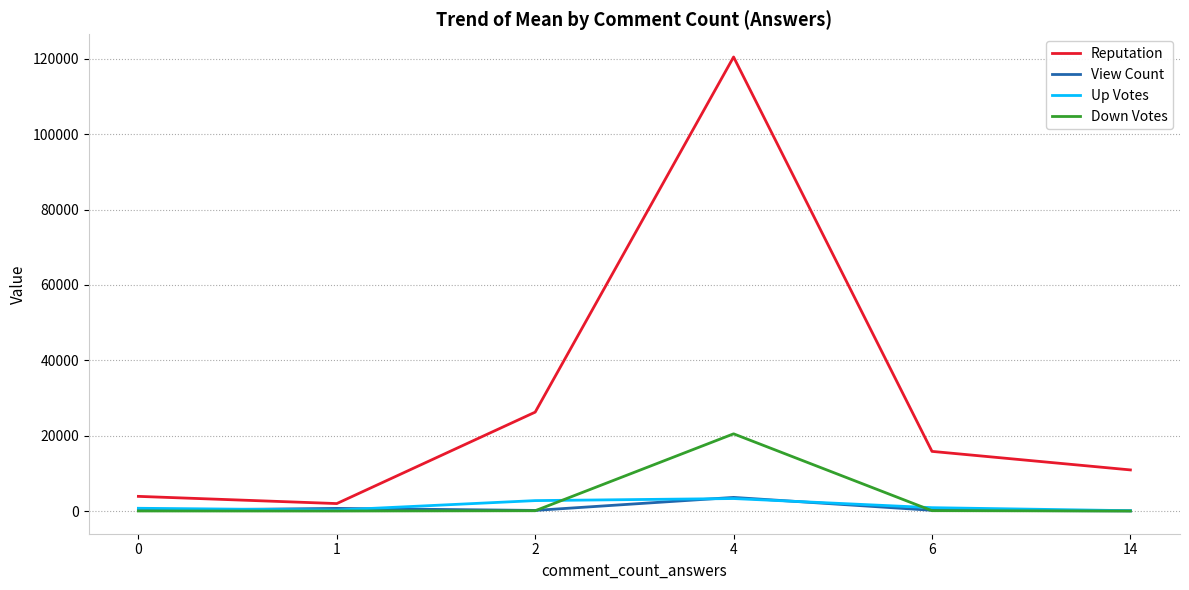

True or false: Reputation and View Count intersect in this chart.

False